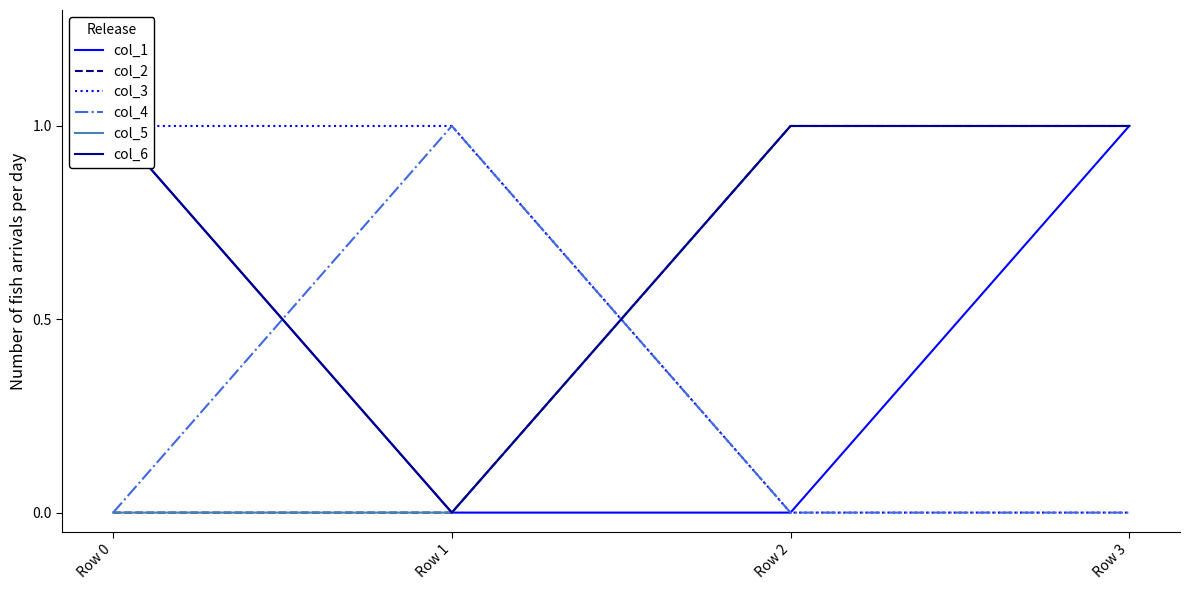

What are all the series names shown in the legend?

col_1, col_2, col_3, col_4, col_5, col_6